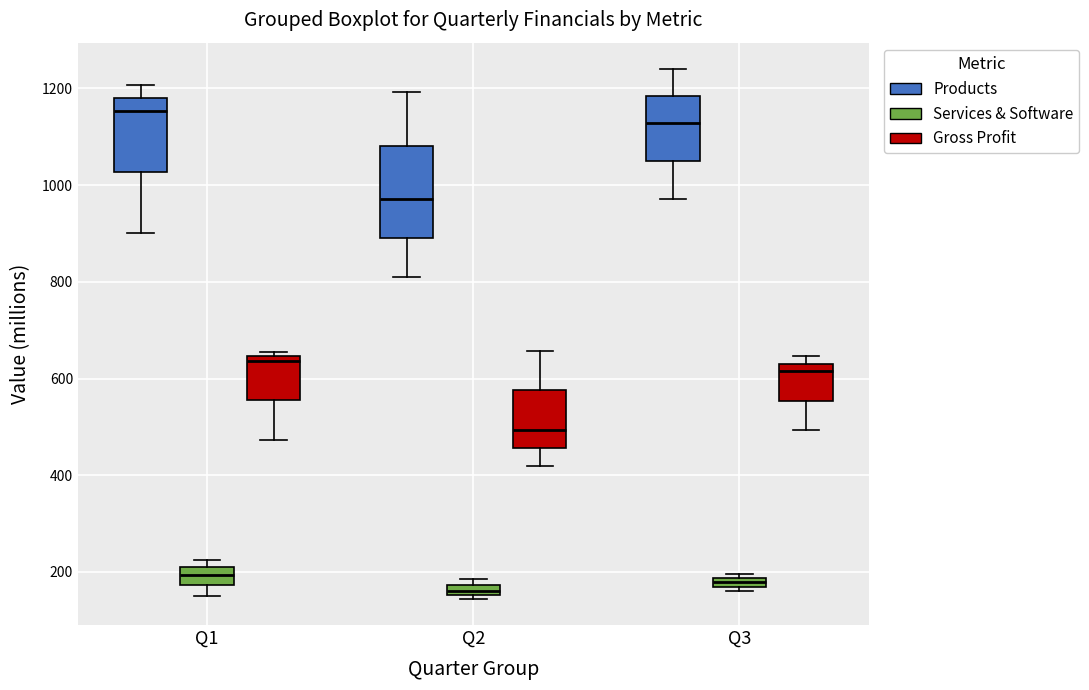

Which box has the highest median line?

Q1 (Products)